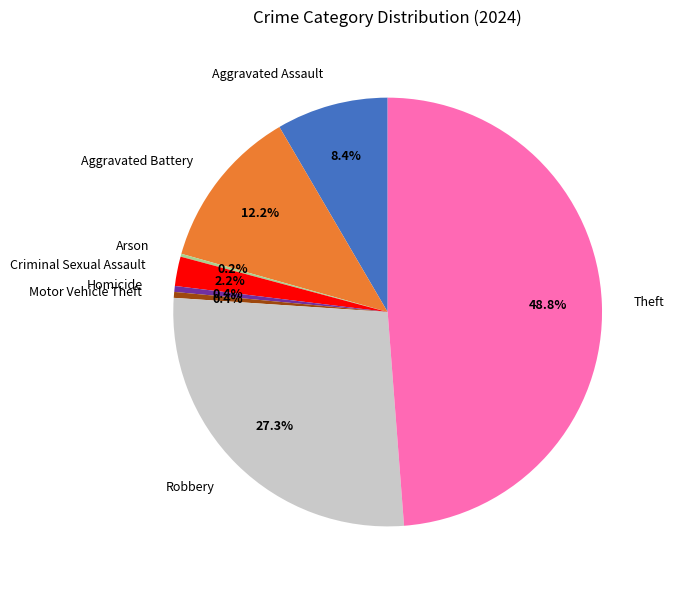

What percentage is the Robbery slice, to the nearest percent?

27%